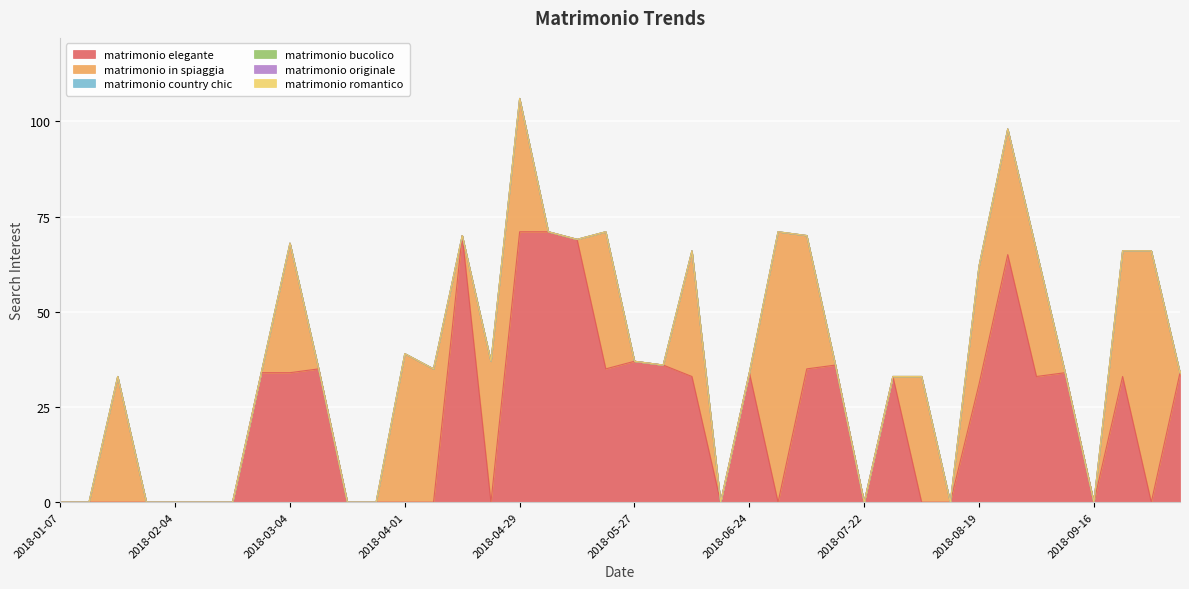

The value of matrimonio elegante at 2018-01-07 is -47. True or false?

False